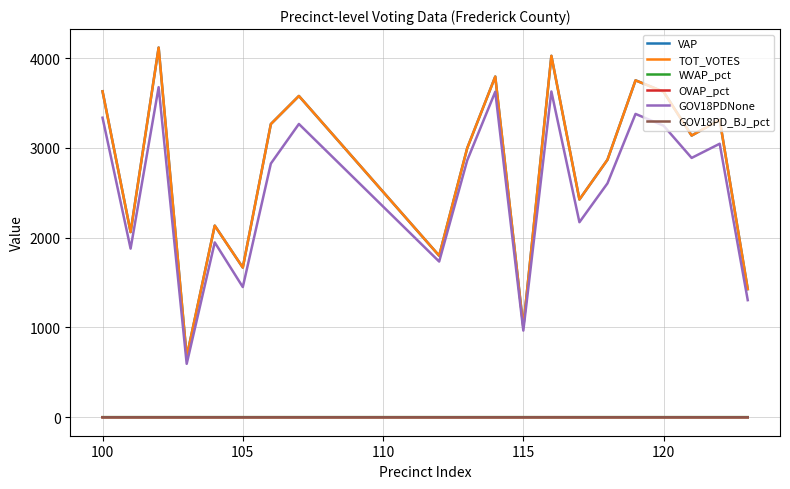

Does the chart have visible grid lines?

Yes